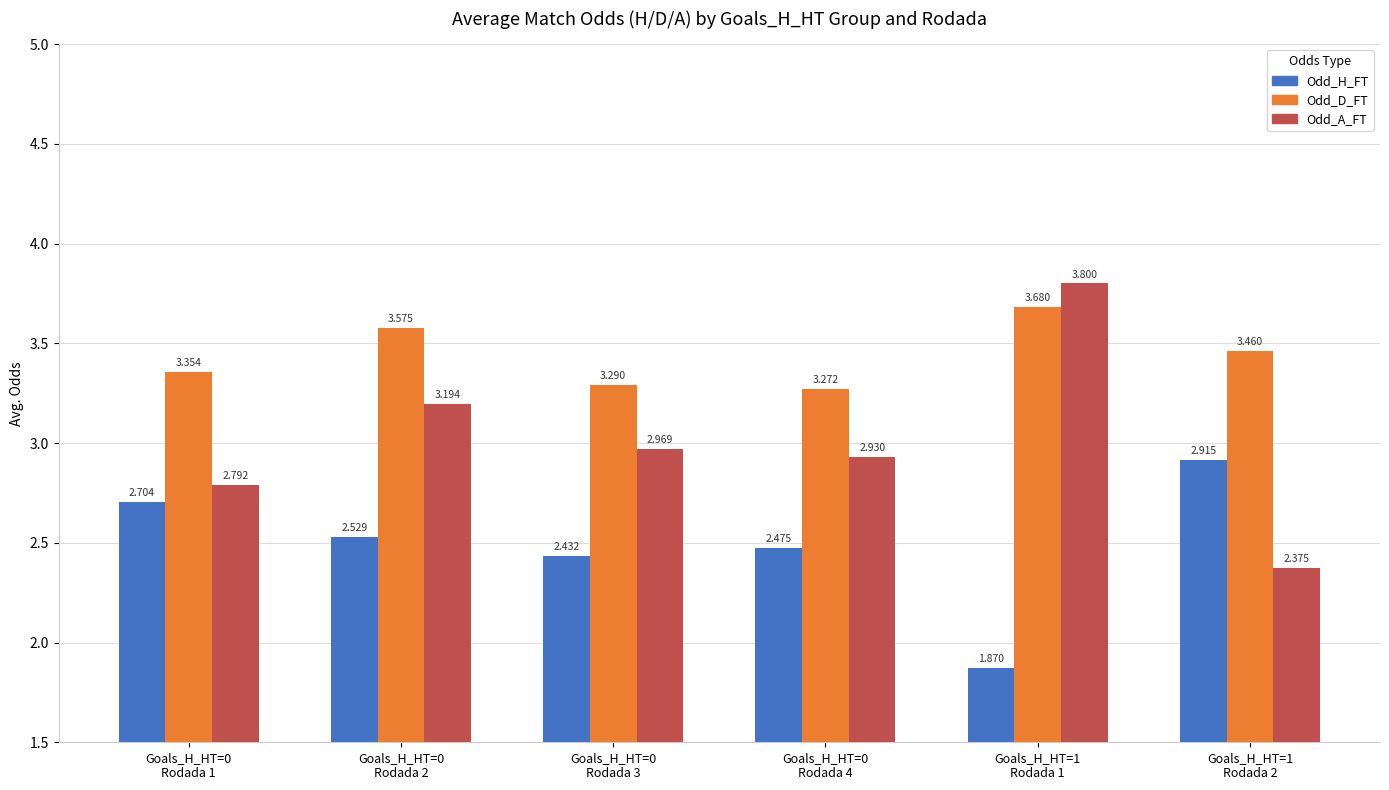

Which label corresponds to the smallest value in the chart?

Goals_H_HT=1
Rodada 1